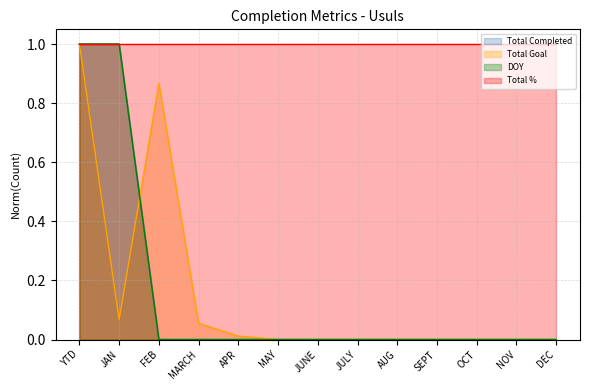

True or false: Total Completed and DOY intersect in this chart.

False